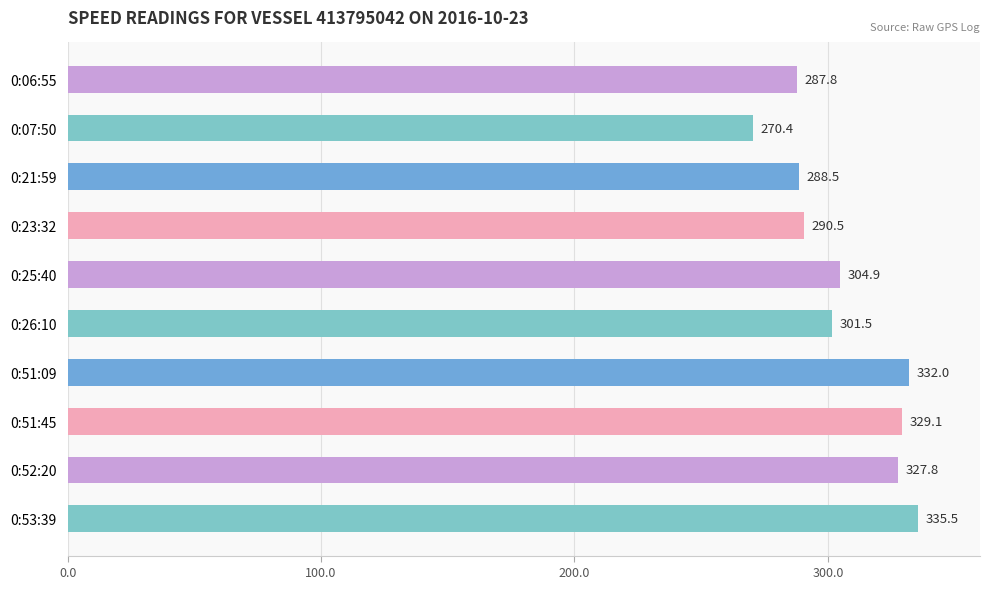

What is the label of the 8th bar from the top?

0:51:45